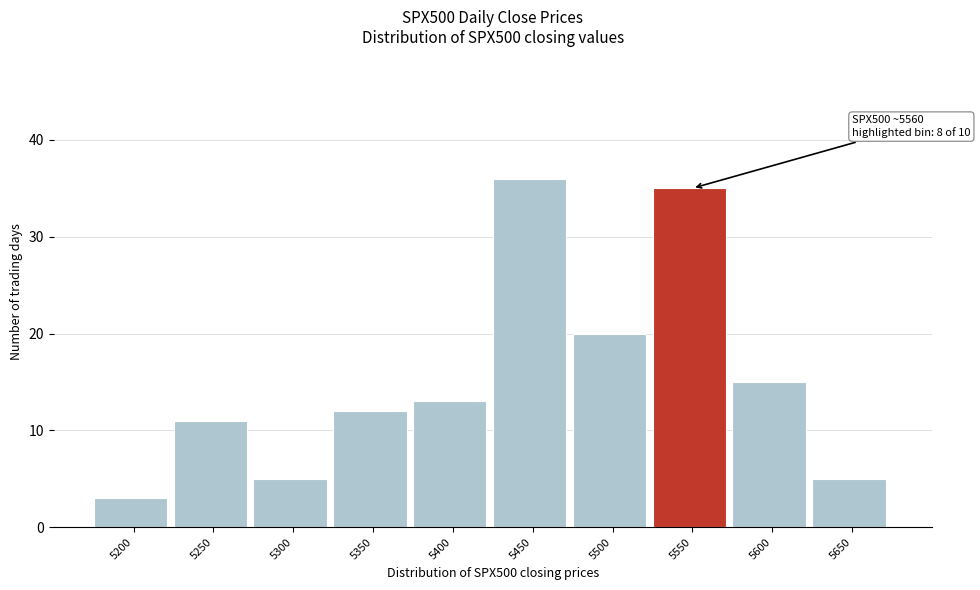

Reading right to left, list all the values displayed in this chart.

5650=5	5600=15	5550=35	5500=20	5450=36	5400=13	5350=12	5300=5	5250=11	5200=3